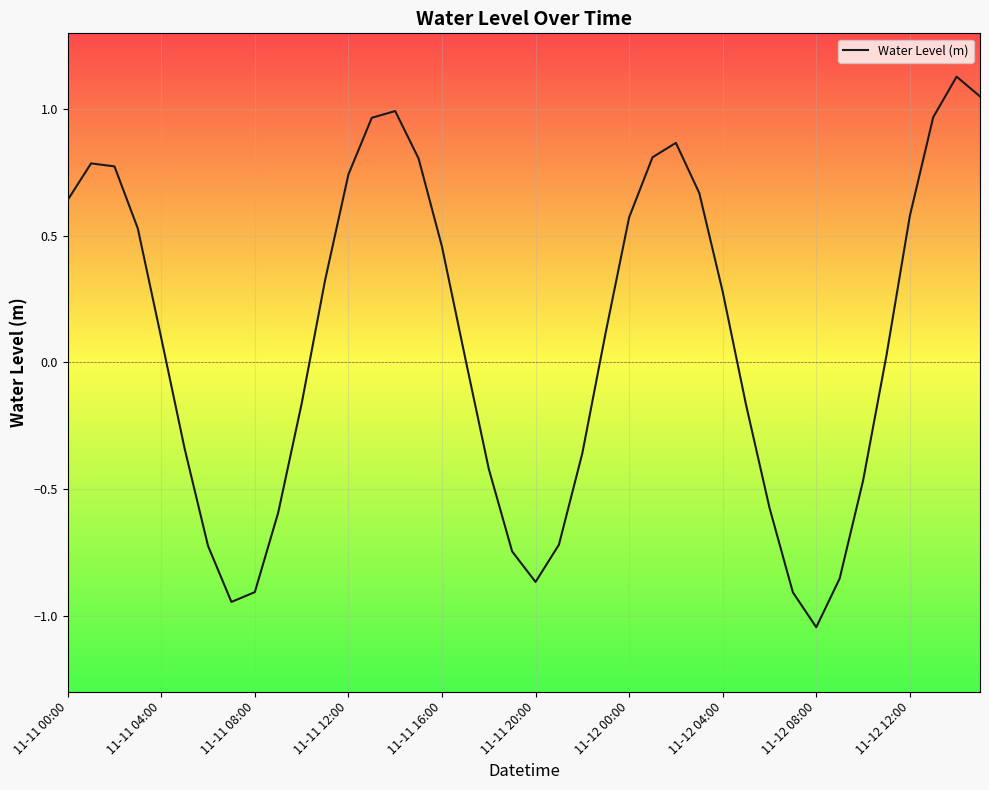

Does the chart have visible grid lines?

Yes